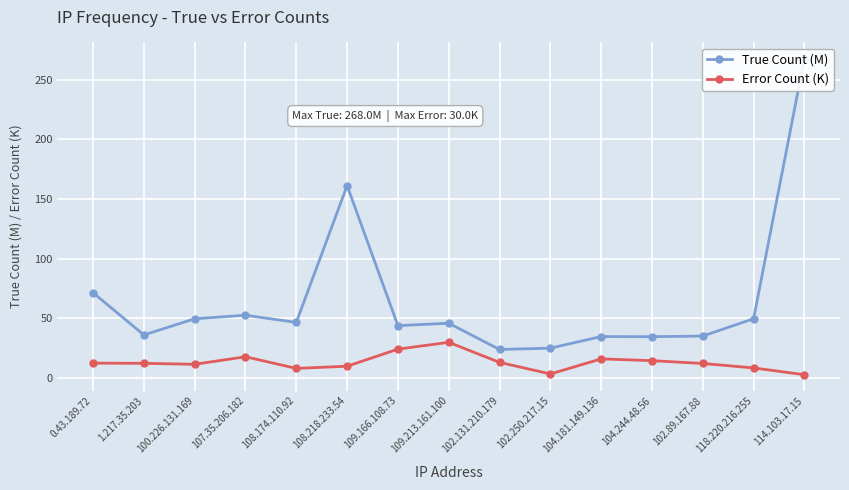

Rank the series by their maximum value, from highest to lowest.

True Count (M), Error Count (K)